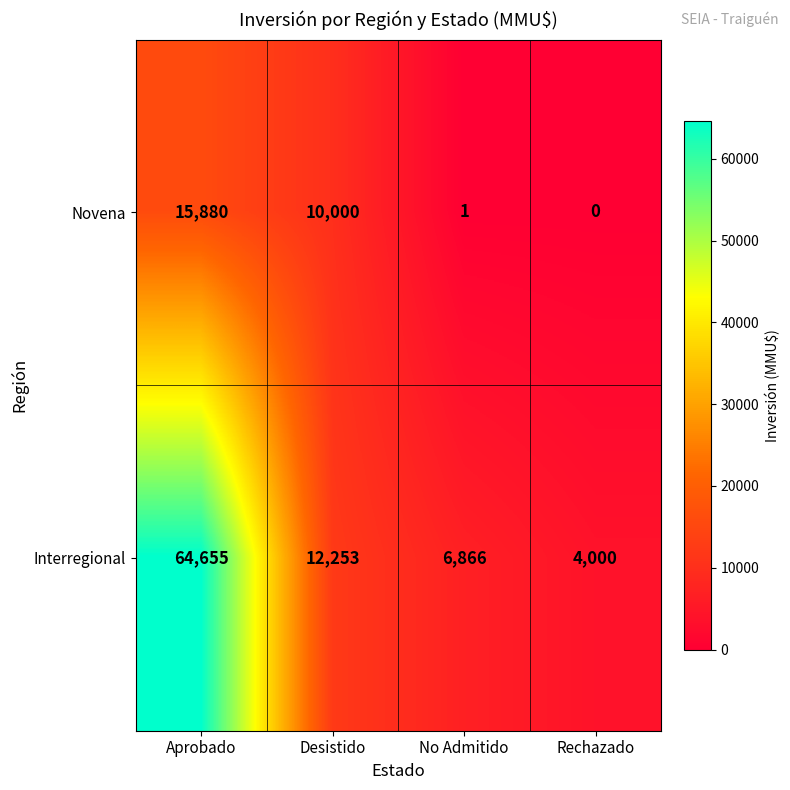

What is the difference between the Interregional values at Rechazado and No Admitido?

2866